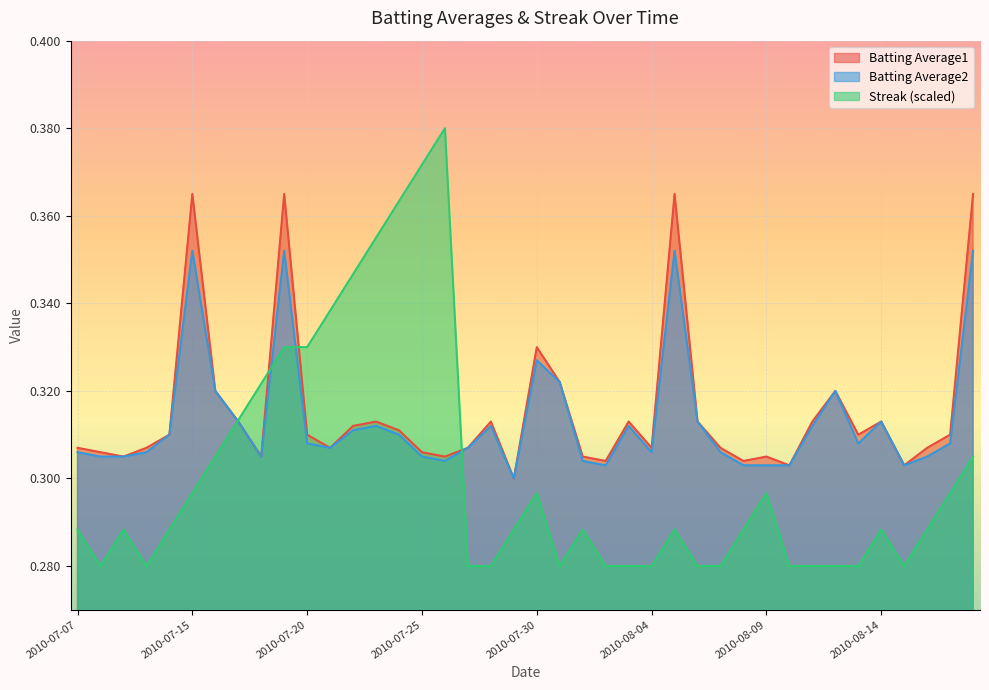

How many Batting Average2 values are between 0 and 1?

40